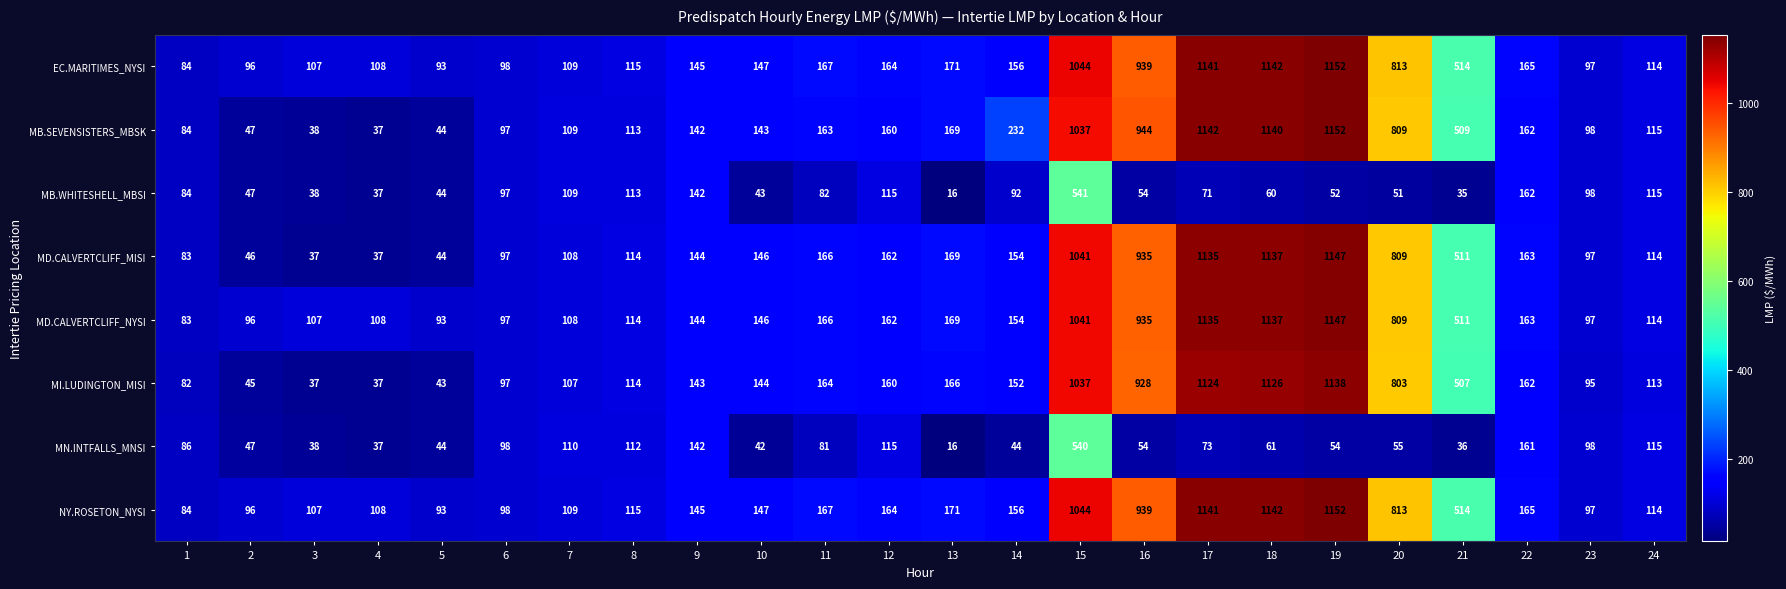

Read the MD.CALVERTCLIFF_NYSI value at 6, to the nearest 50.

100